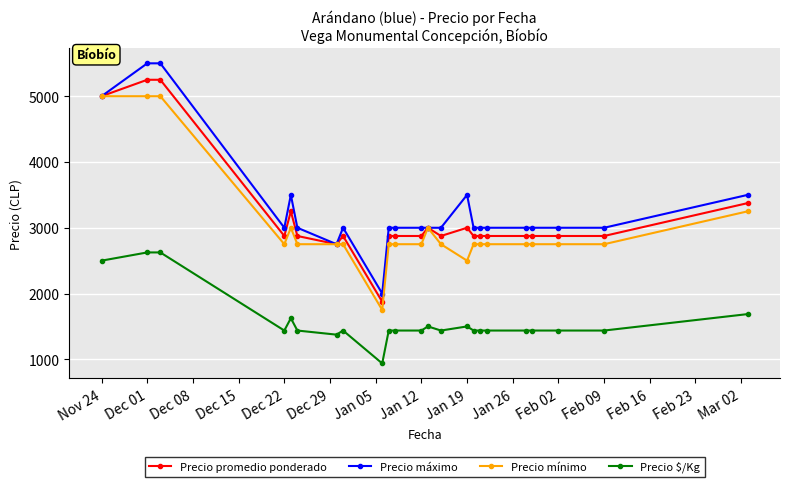

What is the average value of the Precio $/Kg series?

1587.0